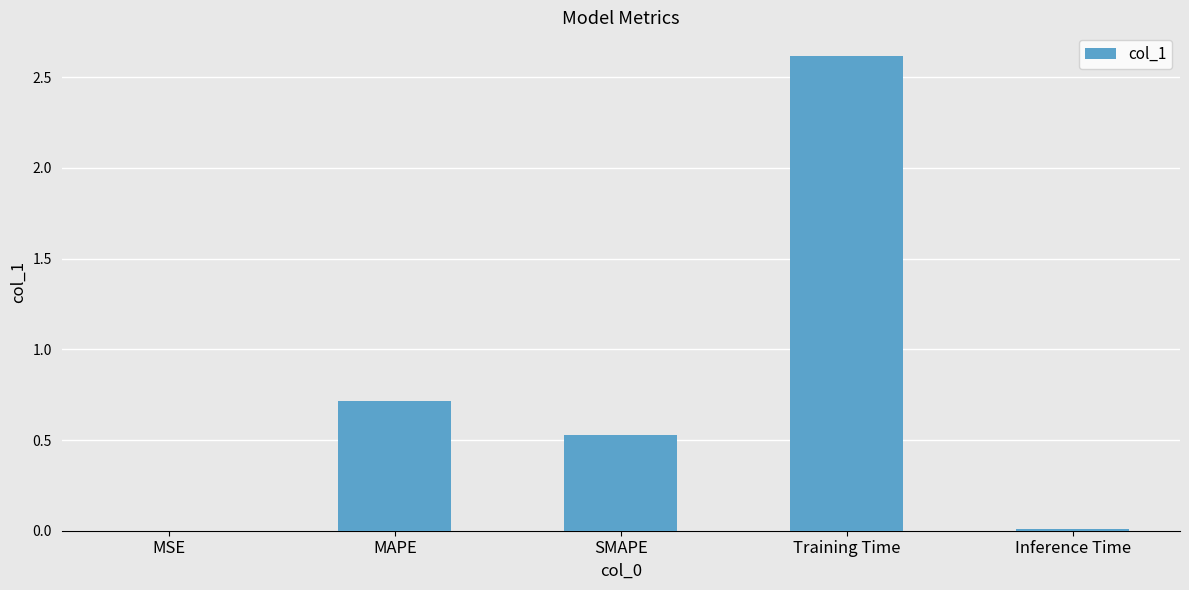

True or false: the data shows 0.5 at SMAPE.

True